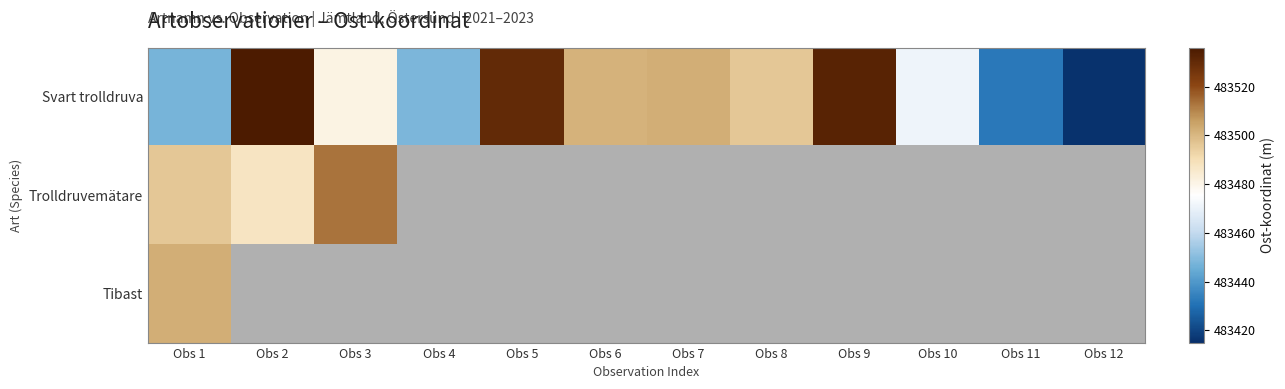

Between Obs 6 and Obs 8, which series saw the biggest shift?

Svart trolldruva